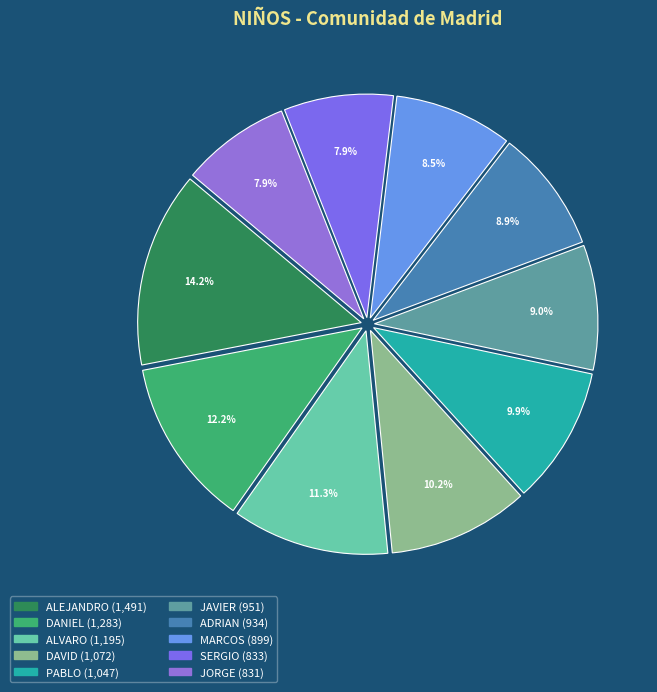

Which has a higher value, ALVARO or DAVID?

ALVARO